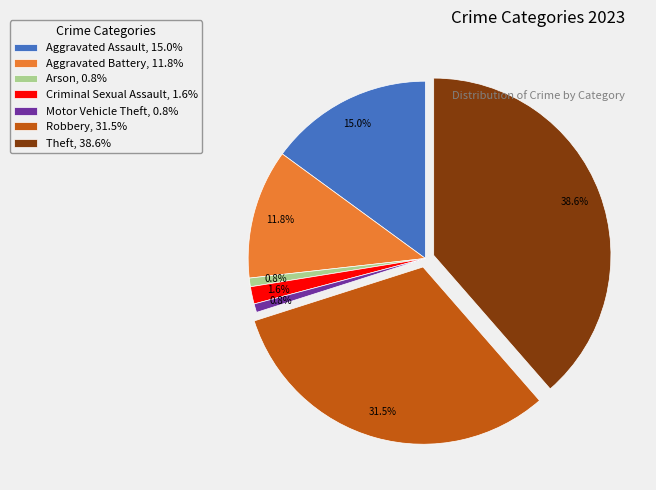

How many slices are in this pie chart?

7